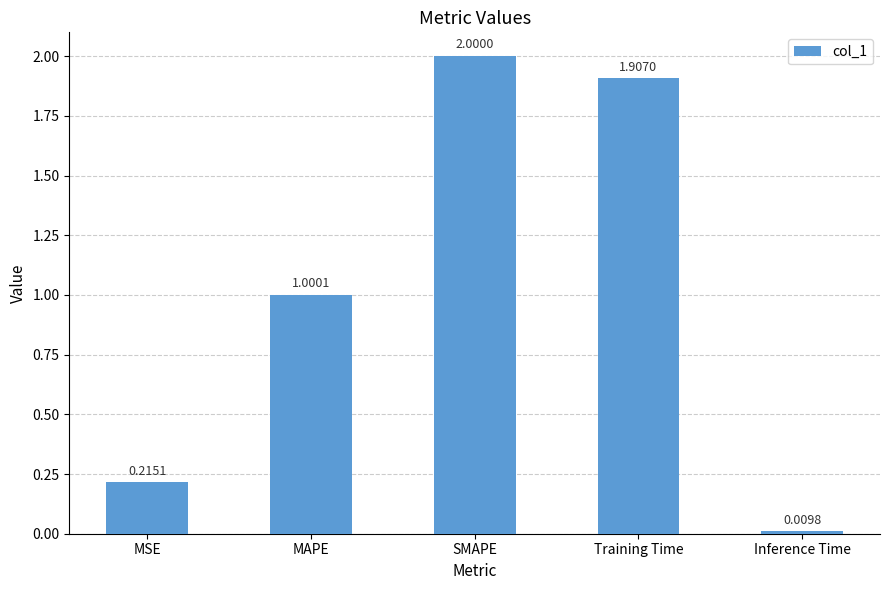

Which category has the highest value across all series?

SMAPE